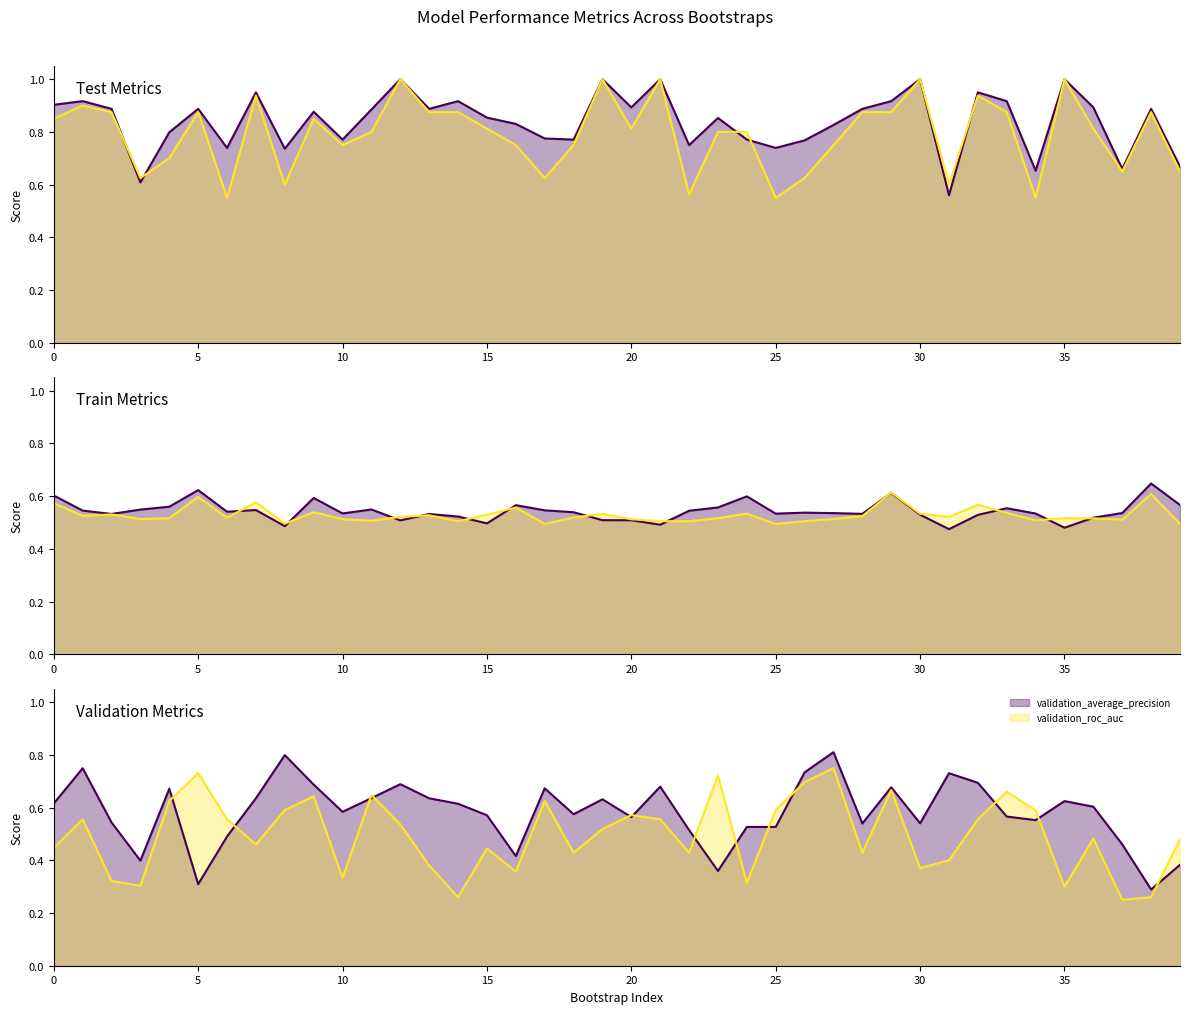

Read the validation_roc_auc (line) value at 27.

0.8